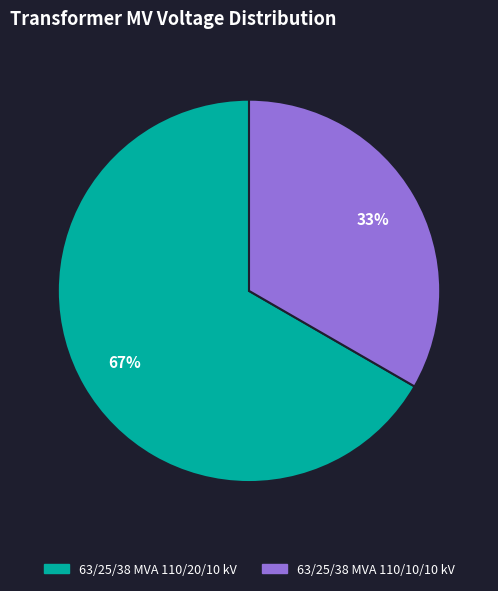

Count the number of slices in the pie.

2